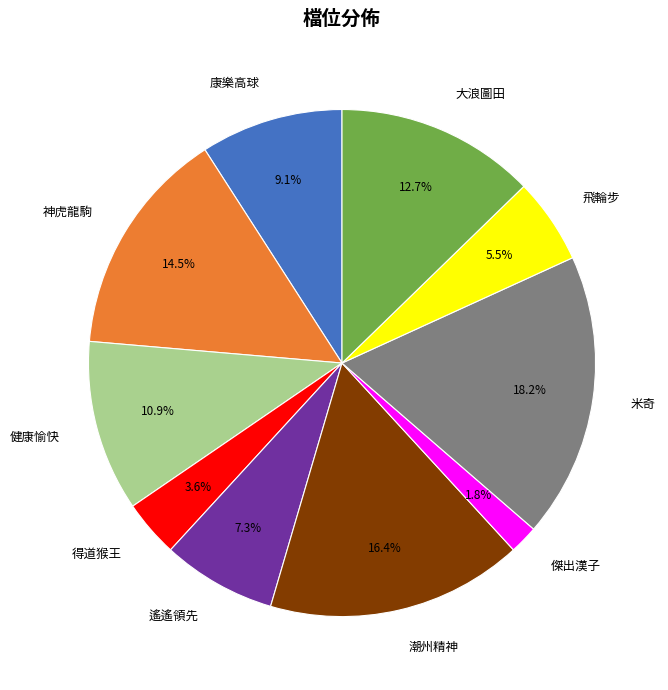

To the nearest percent, what is the average slice percentage?

10%